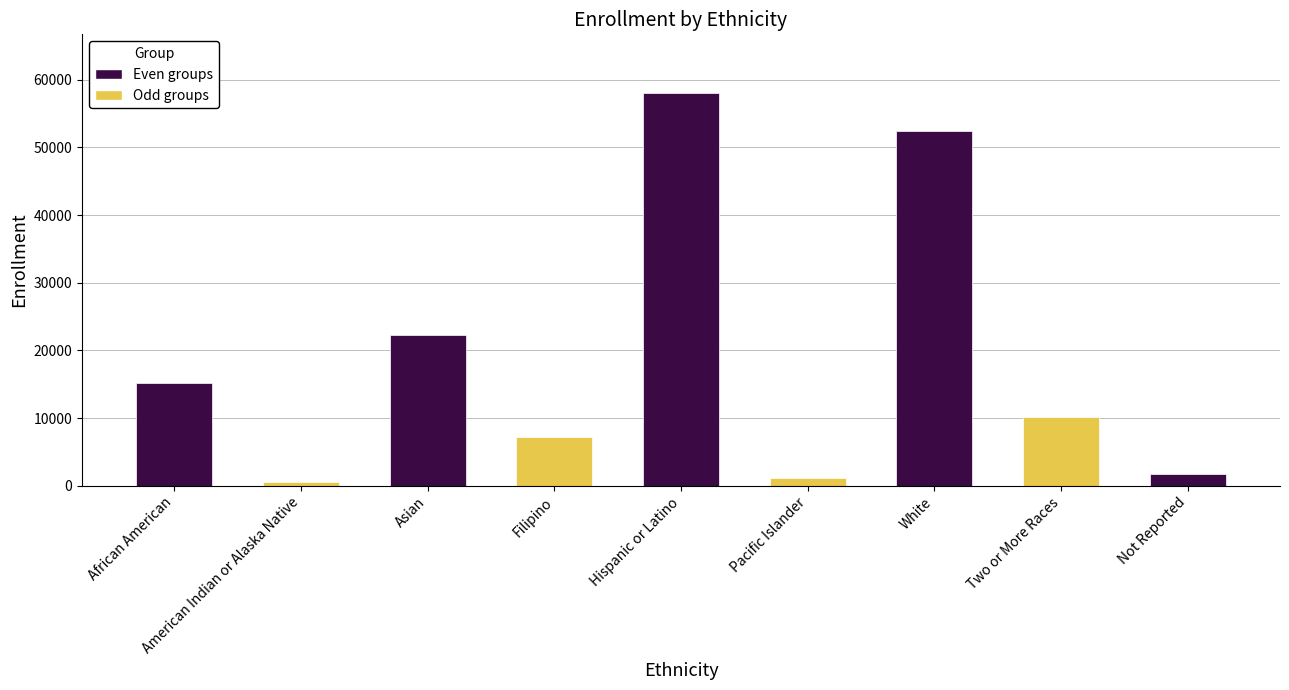

What is the smallest value displayed?

515